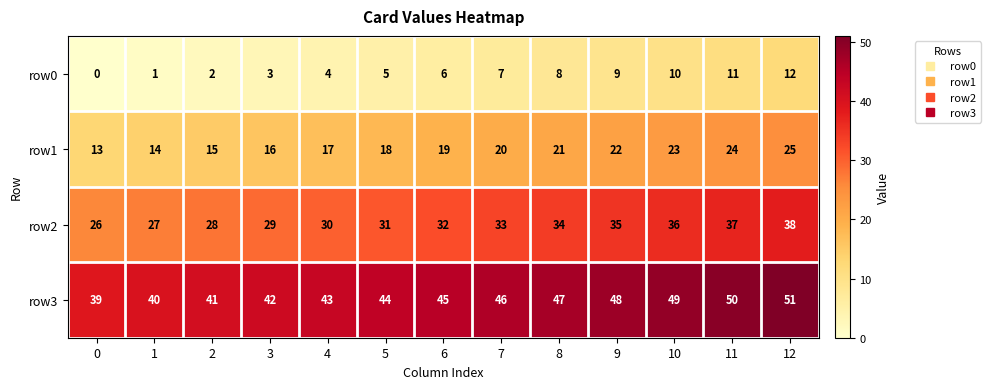

What is the average value of the row1 series?

19